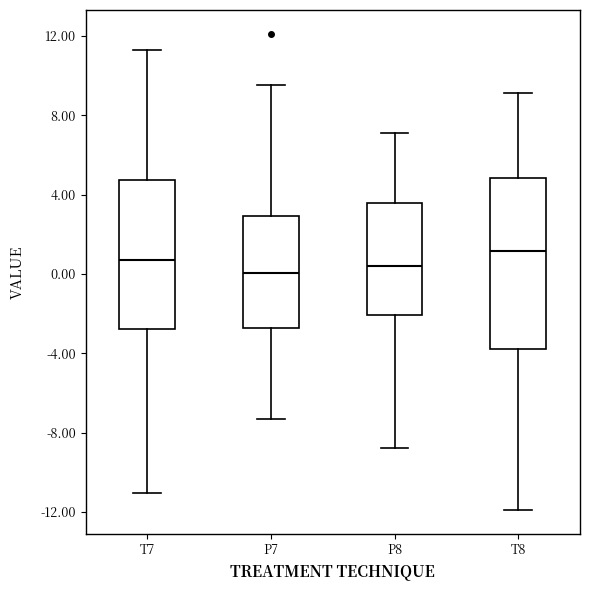

Where is the upper edge of the box for P7 on the y-axis? The values are not printed on the chart, so give them approximately, as read against the axis.

3.0